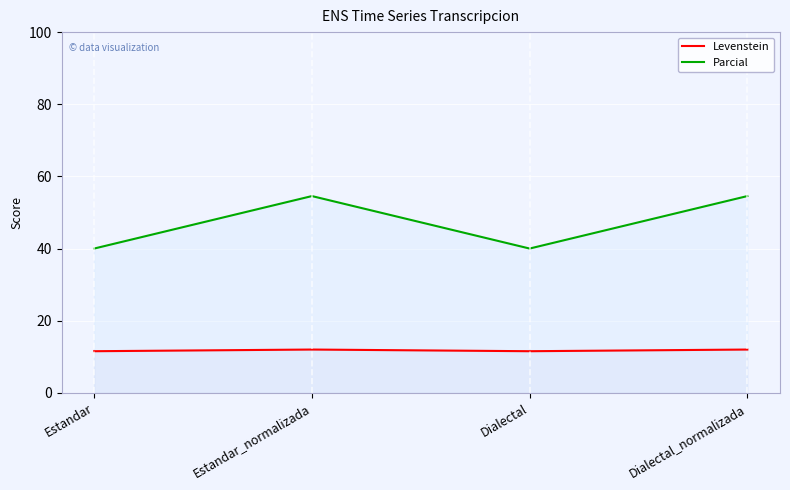

True or false: Parcial has more than 2 points higher than both neighbors.

False